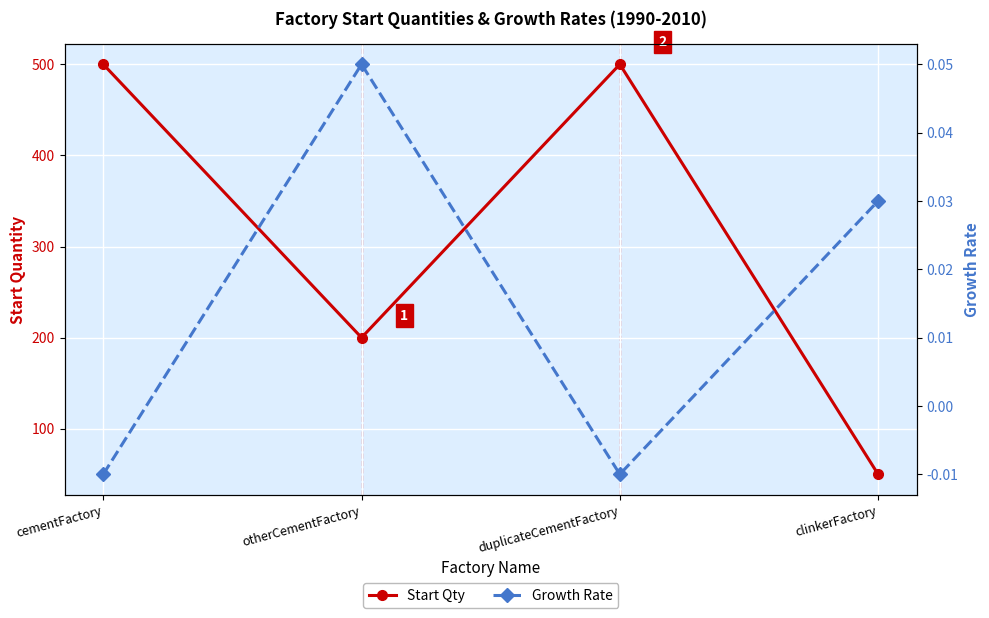

What is the difference between the maximum and minimum values in the Start Qty series?

450.0